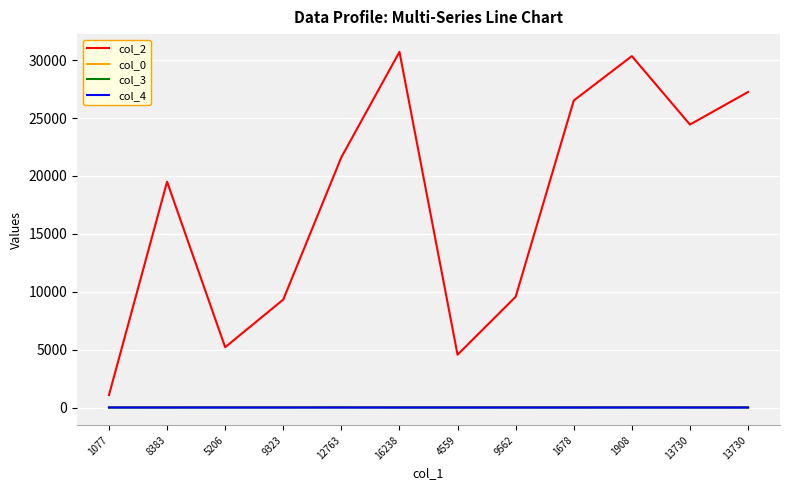

Does the chart have visible grid lines?

Yes